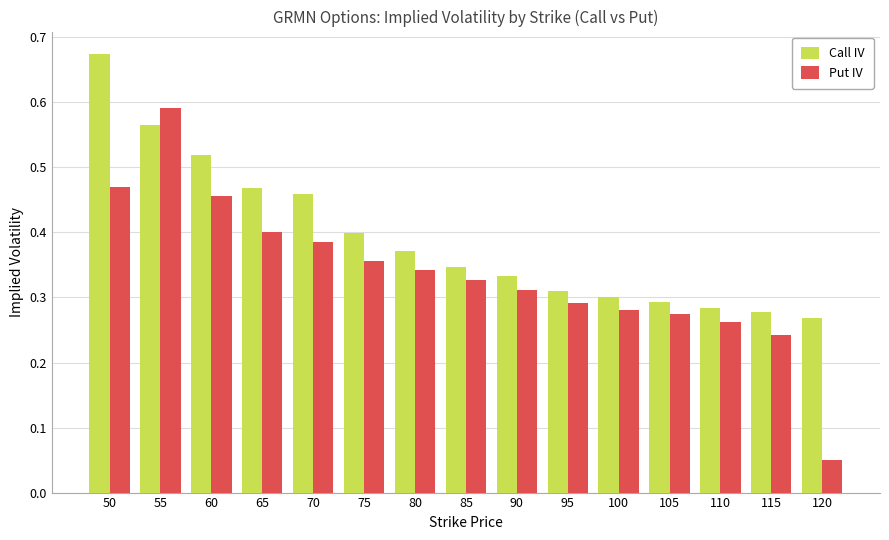

Which series changed the most between 60 and 100?

Call IV